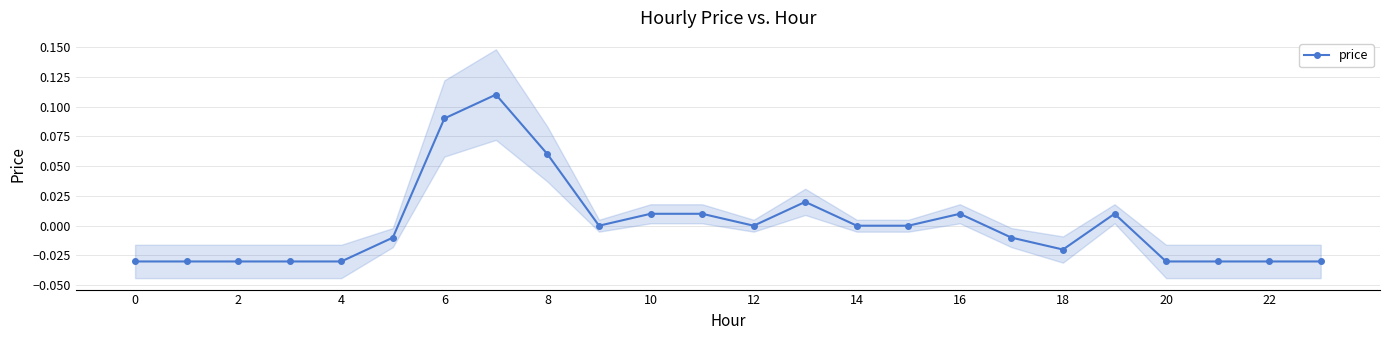

True or false: price has more than 2 points higher than both neighbors.

True